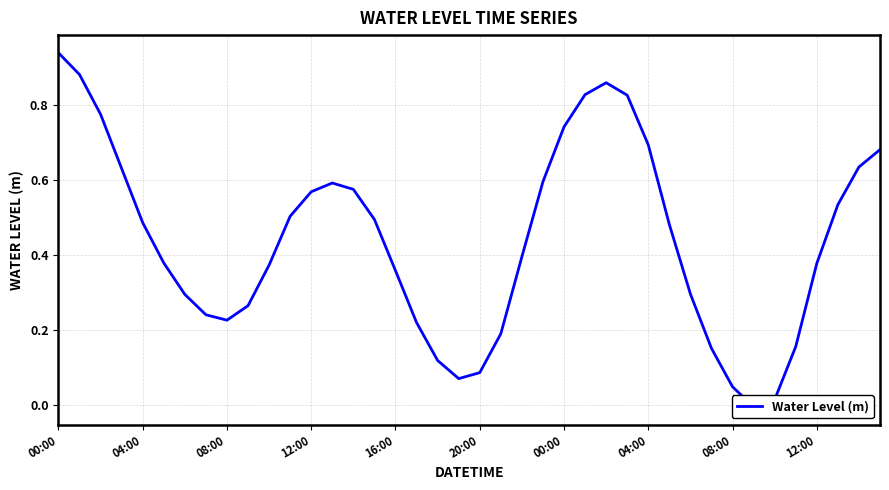

At which label is the value closest to 0?

33